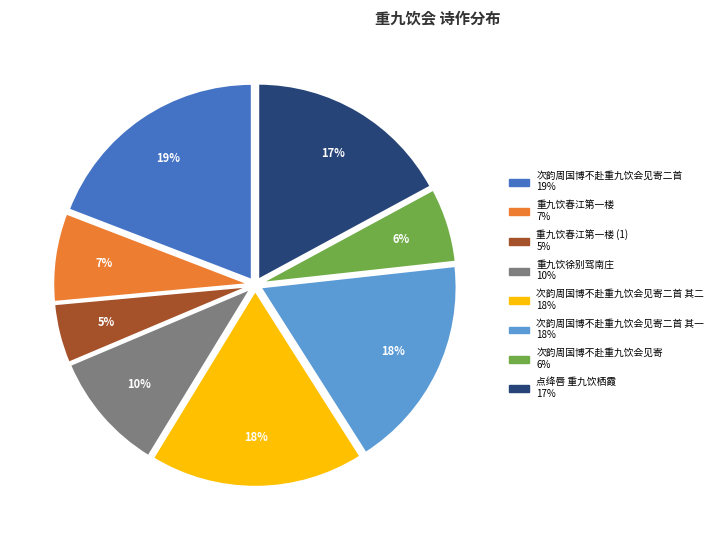

Does any single category account for the majority?

No